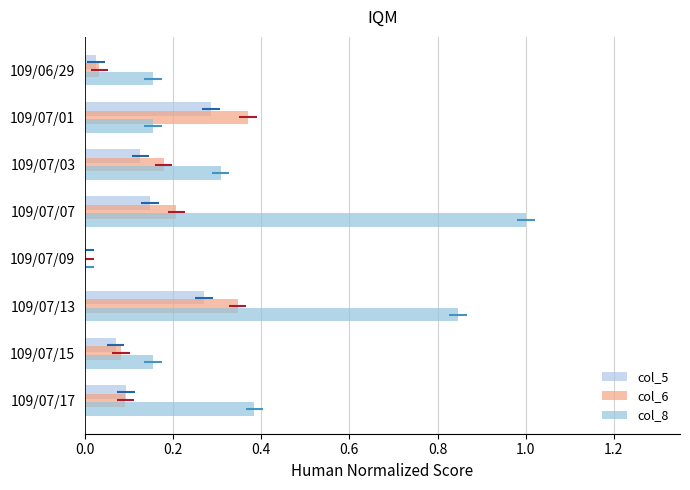

Count the number of categories in the chart.

8